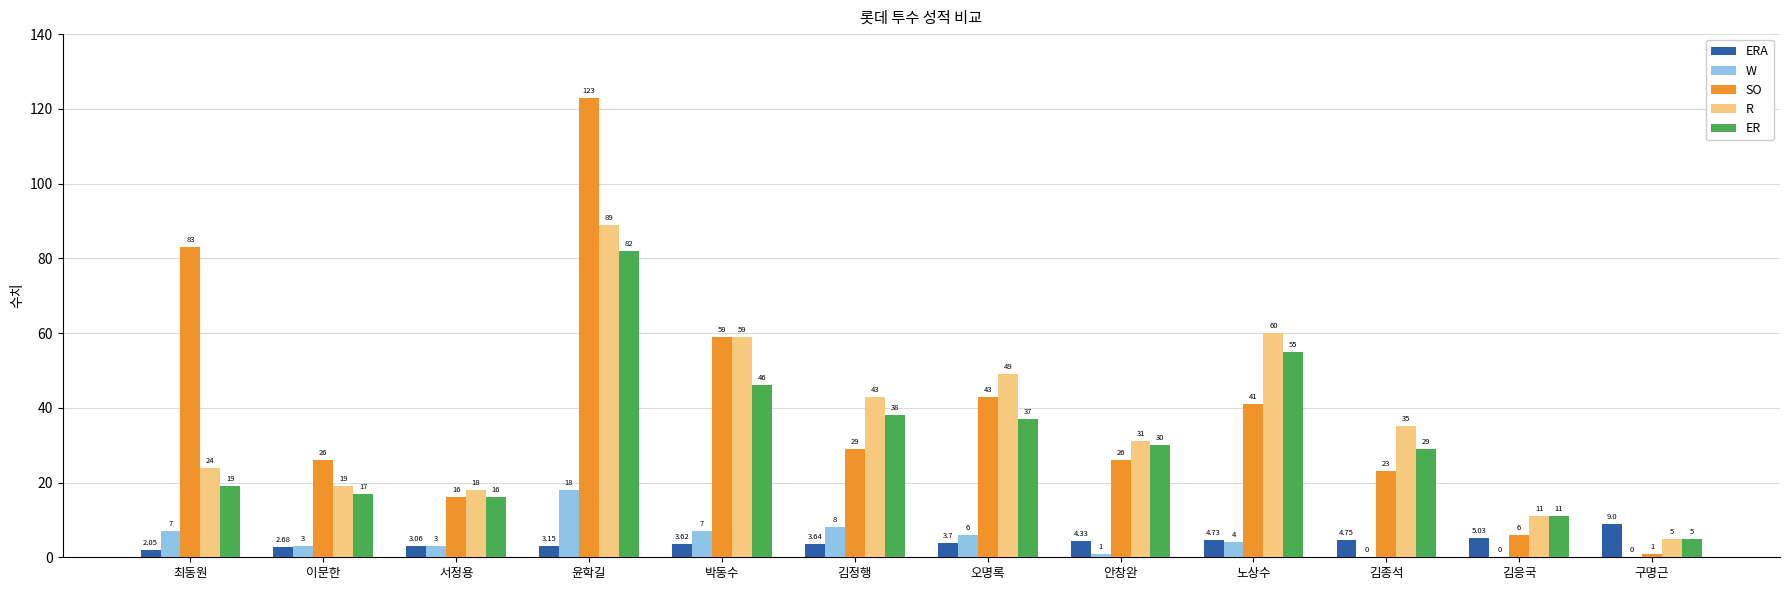

What is the sum of all R values?

443.0